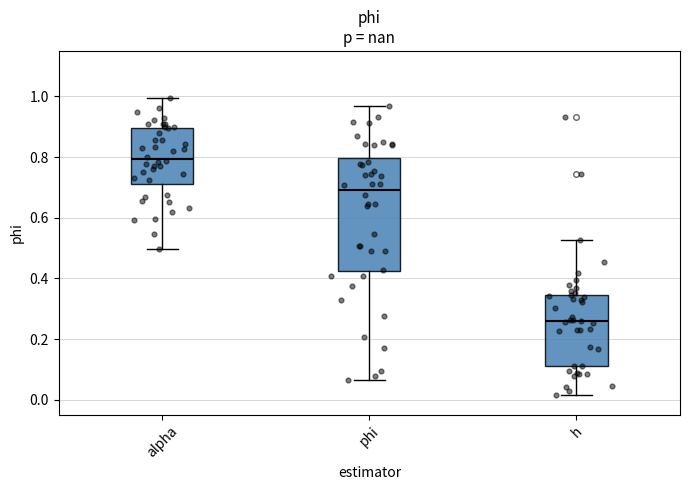

Reading left to right, read every box against the y-axis: the position of its median line, the range the box covers, and the ends of its whiskers. The values are not printed on the chart, so give them approximately, as read against the axis.

alpha: median 0.80, box 0.72 to 0.90, whiskers 0.50 to 1.00
phi: median 0.70, box 0.42 to 0.80, whiskers 0.06 to 0.96
h: median 0.26, box 0.12 to 0.34, whiskers 0.02 to 0.52